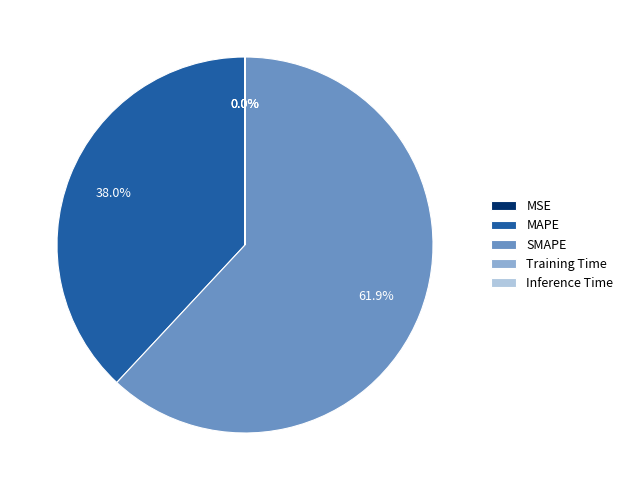

What is the largest slice in the pie chart?

SMAPE